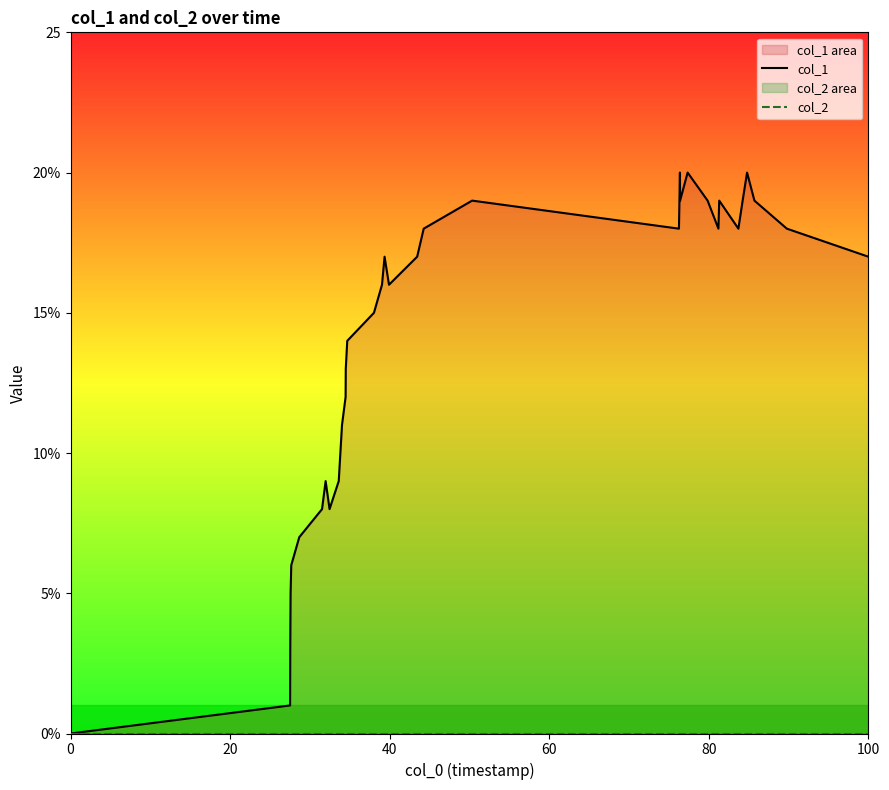

True or false: col_2 and col_1 intersect in this chart.

False